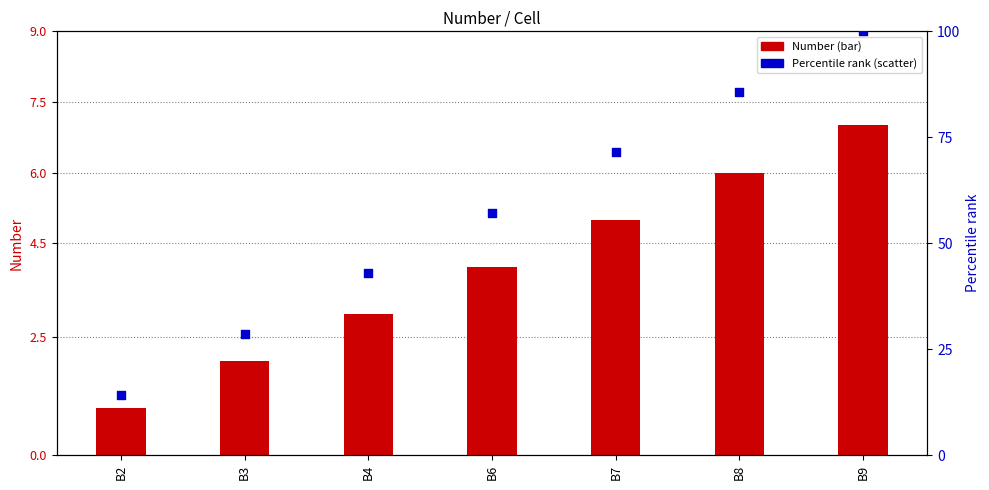

What are all the series names shown in the legend?

Number (bar), Percentile rank (scatter)